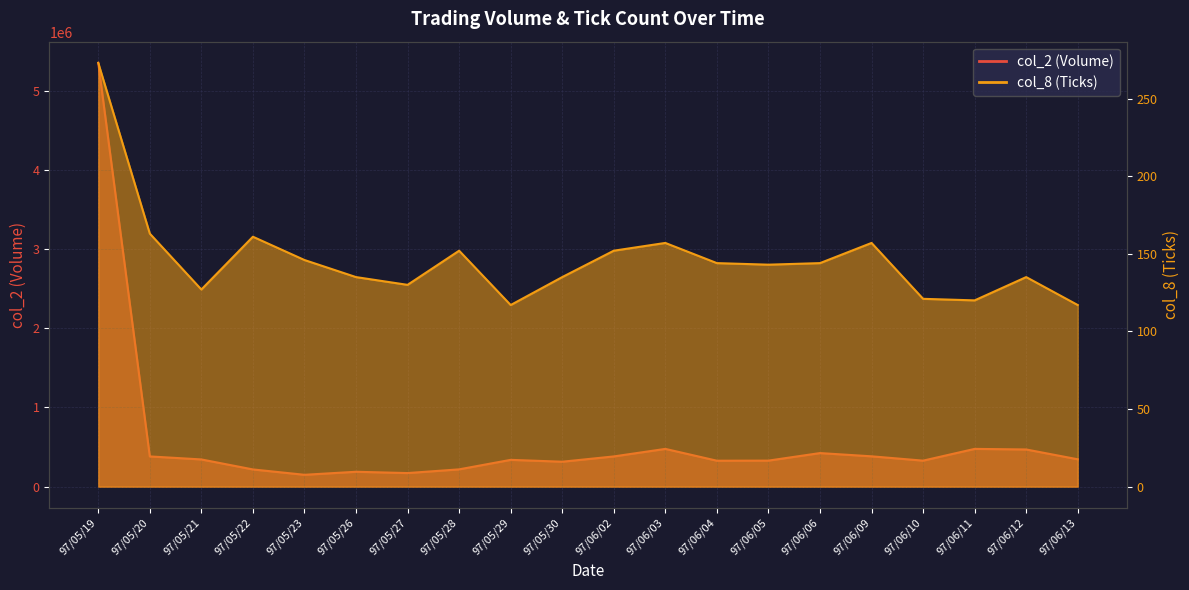

Reading right to left, list all the values displayed in this chart.

col_2: 97/06/13=345680	97/06/12=469690	97/06/11=477080	97/06/10=328610	97/06/09=383230	97/06/06=424190	97/06/05=329000	97/06/04=327750	97/06/03=477100	97/06/02=381840	97/05/30=315090	97/05/29=338620	97/05/28=218620	97/05/27=171760	97/05/26=188150	97/05/23=149900	97/05/22=217560	97/05/21=343850	97/05/20=381980	97/05/19=5352610
col_8: 97/06/13=117	97/06/12=135	97/06/11=120	97/06/10=121	97/06/09=157	97/06/06=144	97/06/05=143	97/06/04=144	97/06/03=157	97/06/02=152	97/05/30=135	97/05/29=117	97/05/28=152	97/05/27=130	97/05/26=135	97/05/23=146	97/05/22=161	97/05/21=127	97/05/20=163	97/05/19=273